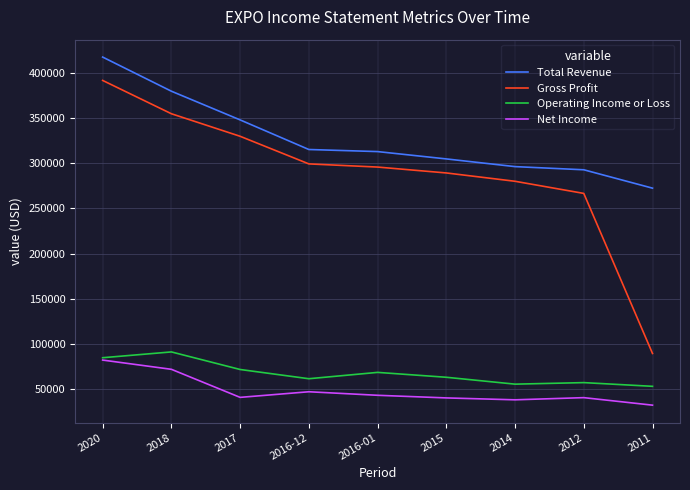

What value does the Total Revenue series have at 2011, to the nearest 50?

272400